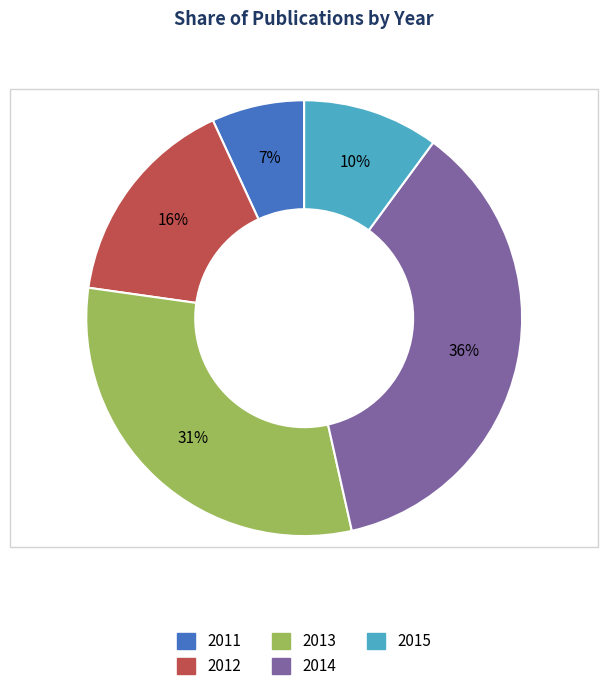

Does any single category account for the majority?

No